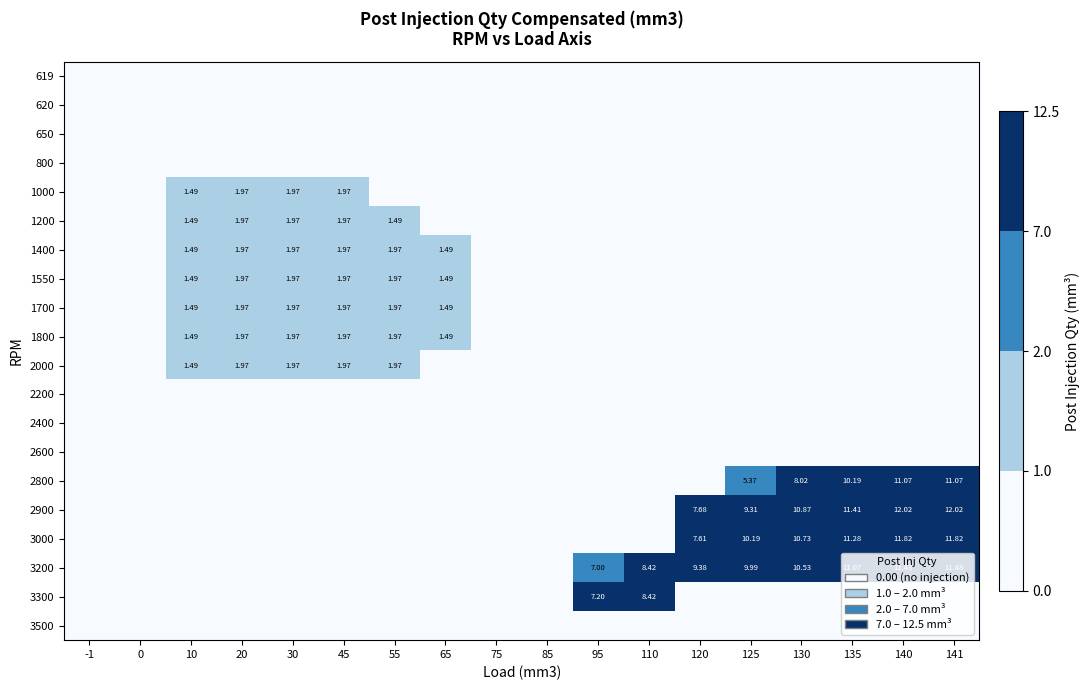

What is the spread (max minus min) of values at 130?

10.9